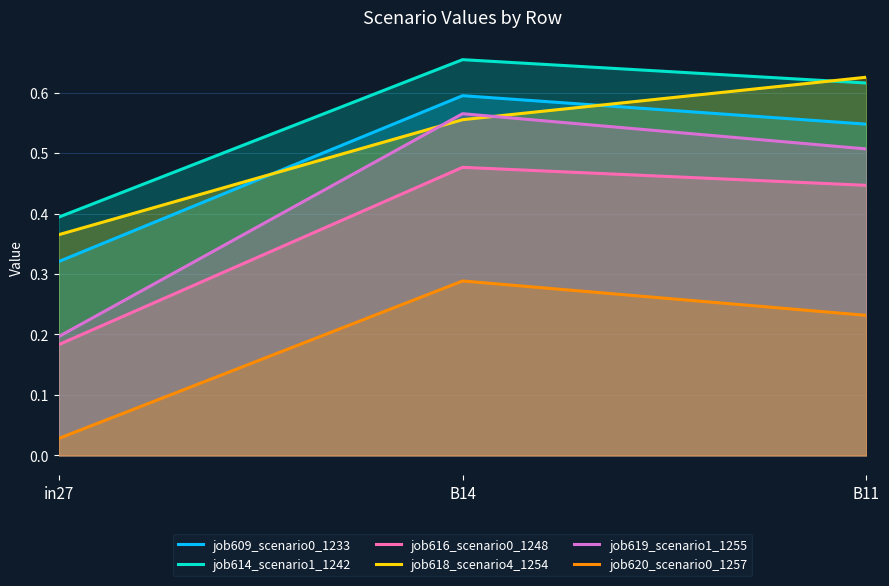

Which category has the highest value in the job619_scenario1_1255 series?

B14